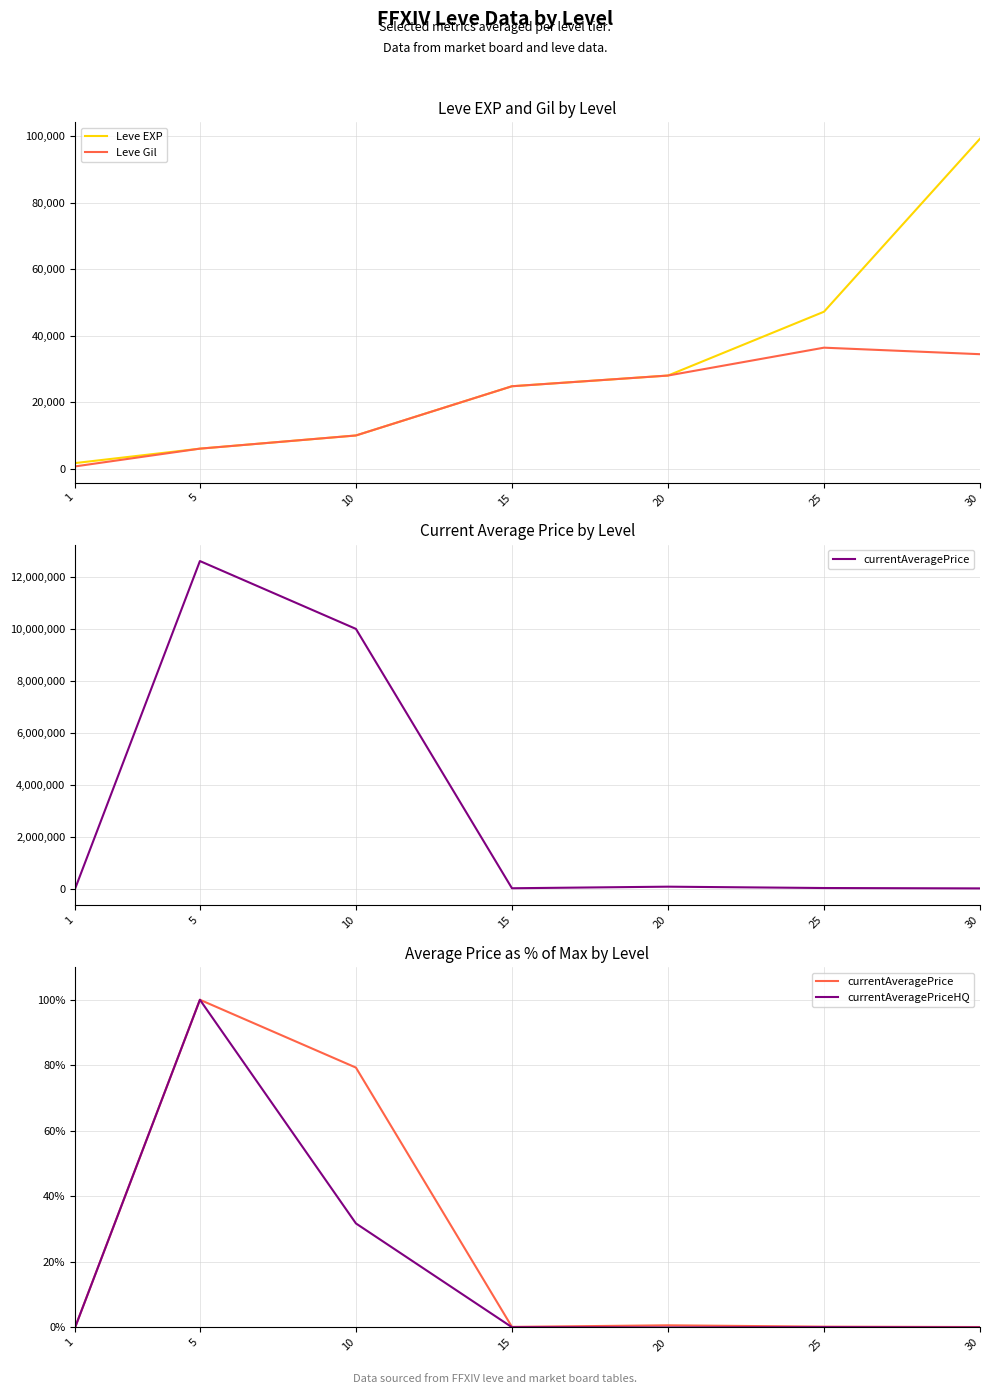

True or false: currentAveragePriceHQ has a value of 0.0 at 1.

False